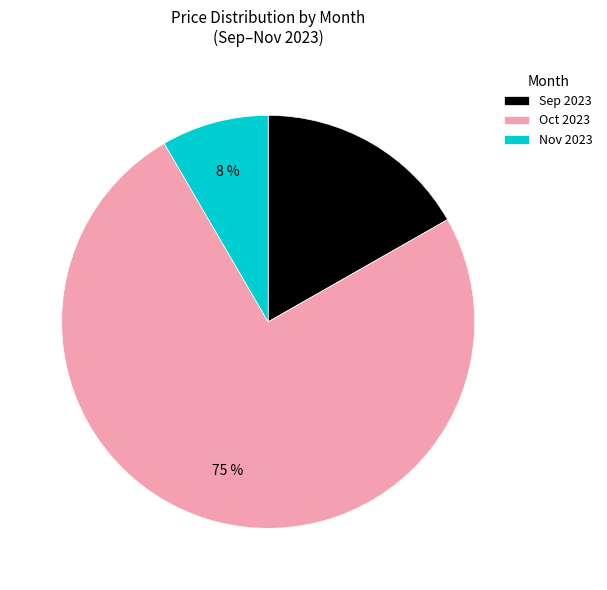

To the nearest percent, what is the average slice percentage?

33%